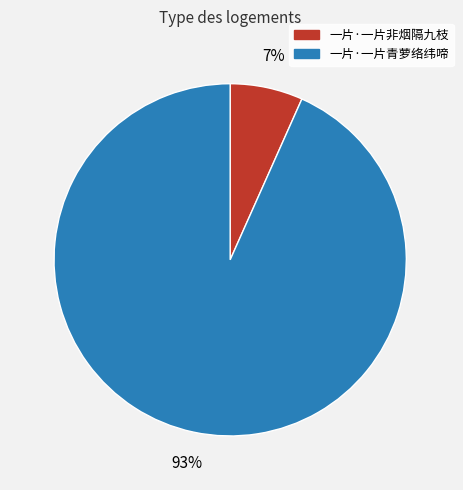

True or false: 一片·一片非烟隔九枝 accounts for 7% of the total.

True